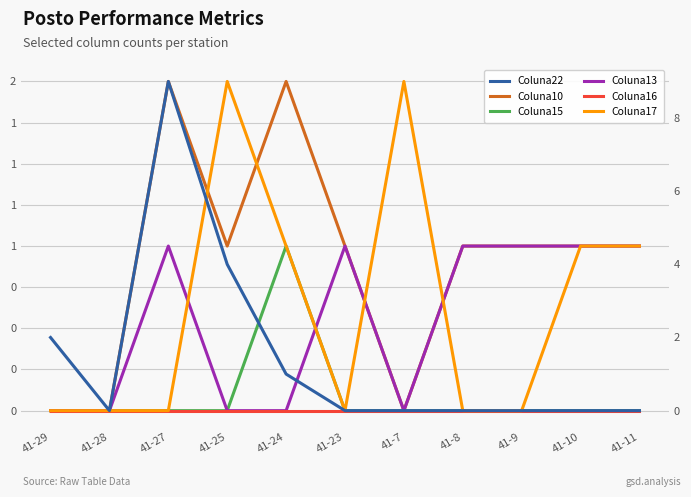

Is it true that Coluna22 equals 0 at 41-23?

True